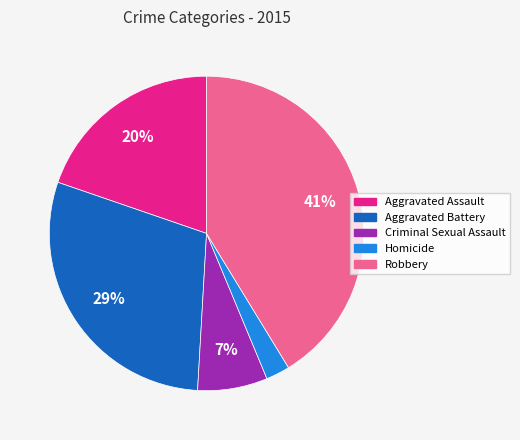

Count the number of slices in the pie.

5